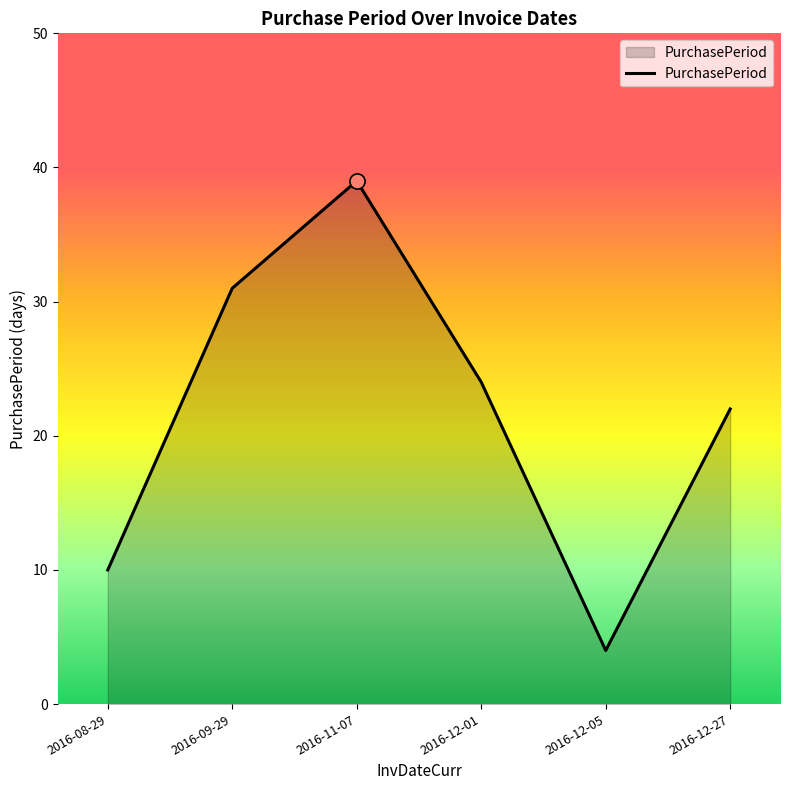

Between 2016-11-07 and 2016-12-27, which is larger?

2016-11-07